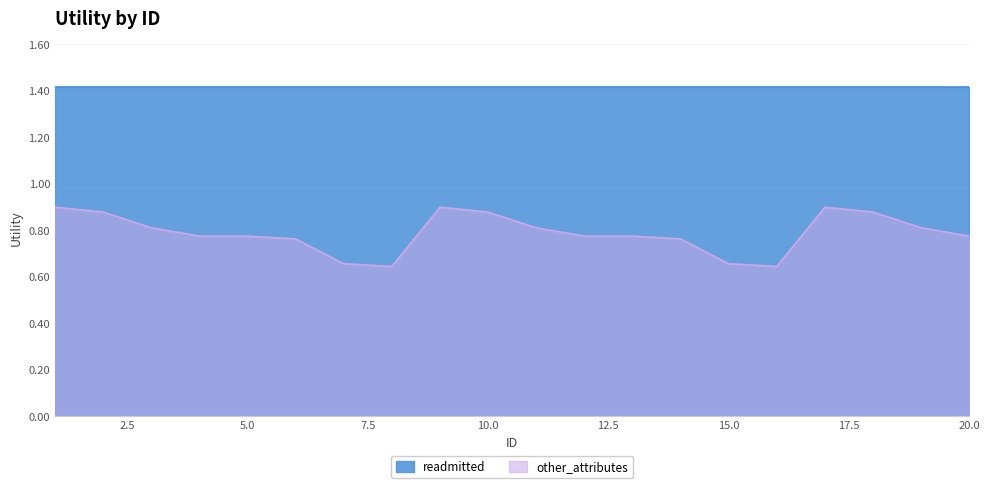

What is the difference between the maximum and minimum values?

0.3